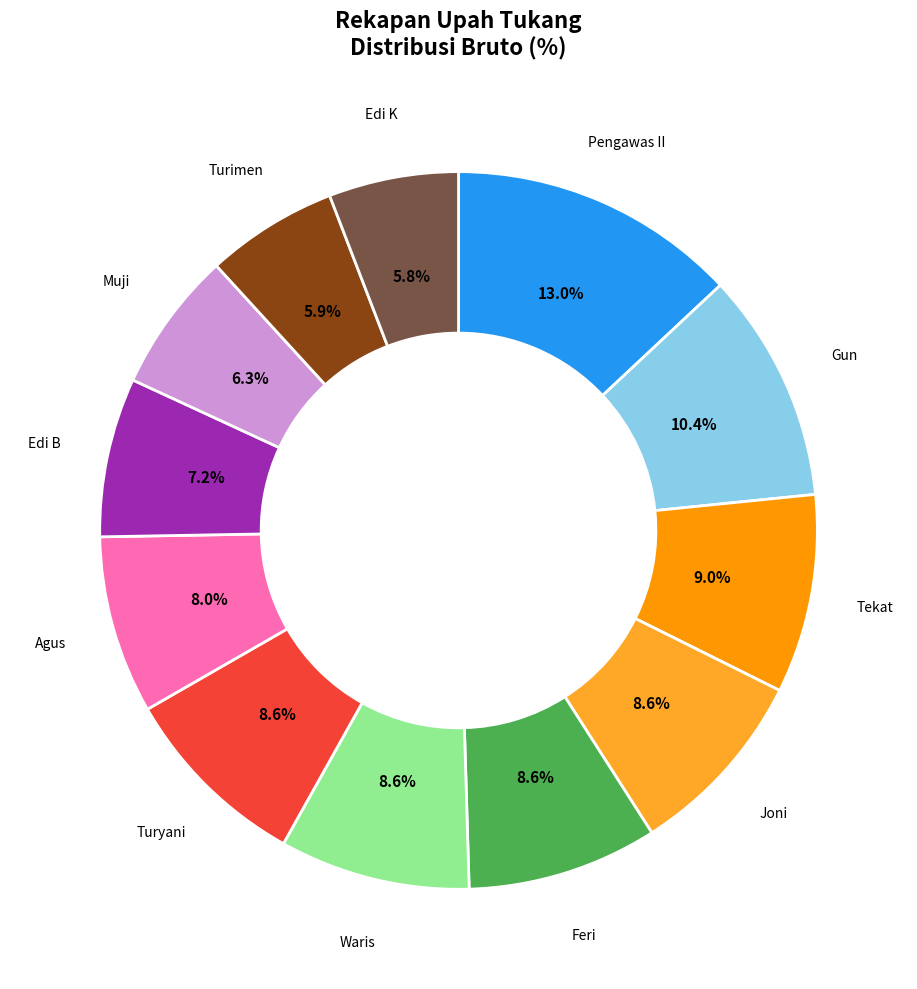

Is there a majority slice in this chart?

No